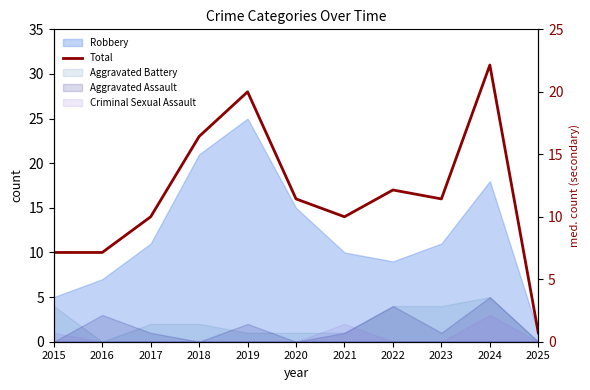

What is the value of the 2nd point from the left?

10